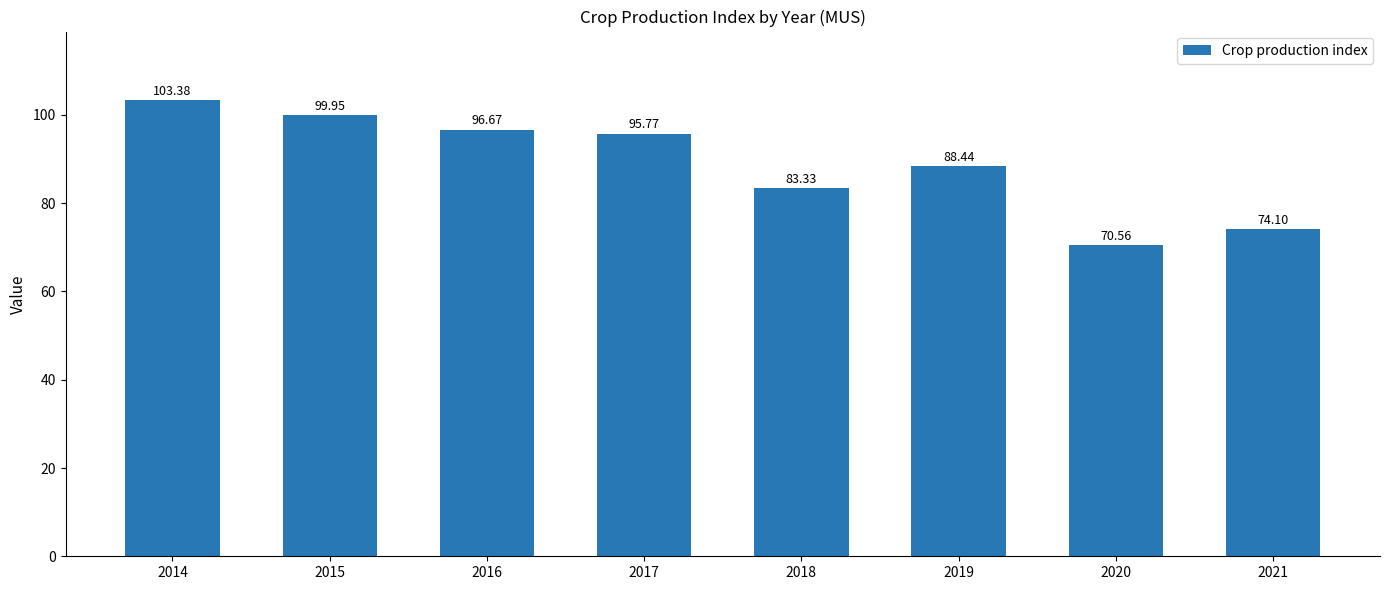

Which has a higher value, 2015 or 2018?

2015